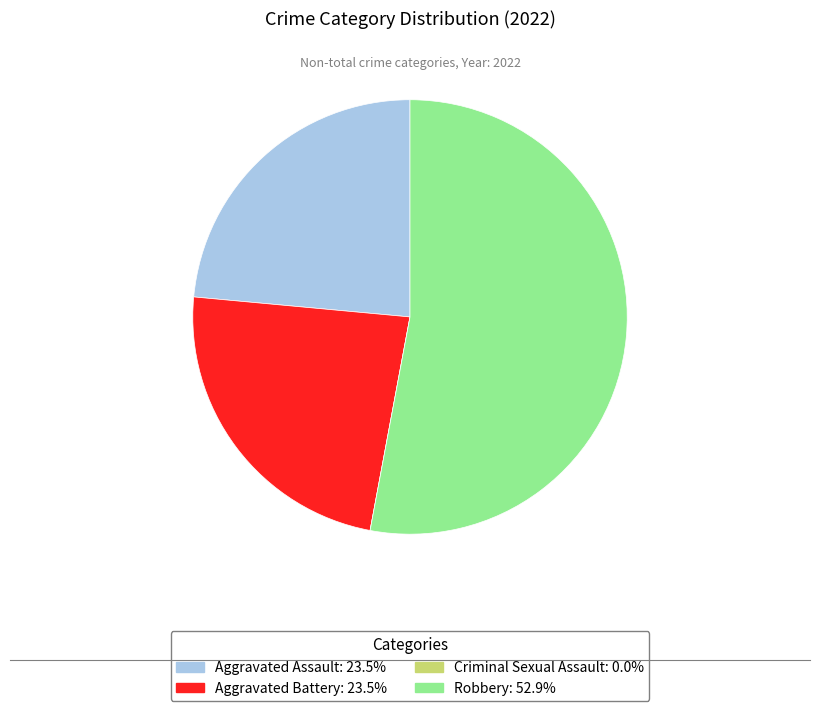

The Aggravated Assault slice represents 37% of the pie. True or false?

False